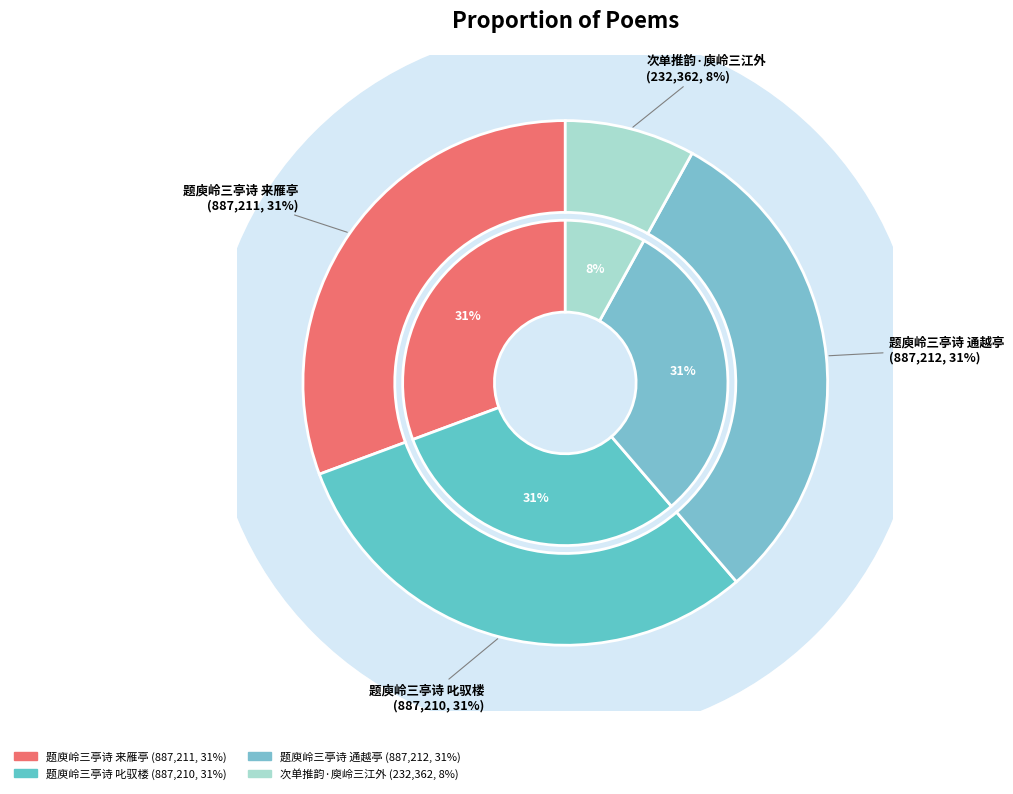

To the nearest percent, what percentage of the pie is 次单推韵·庾岭三江外?

8%